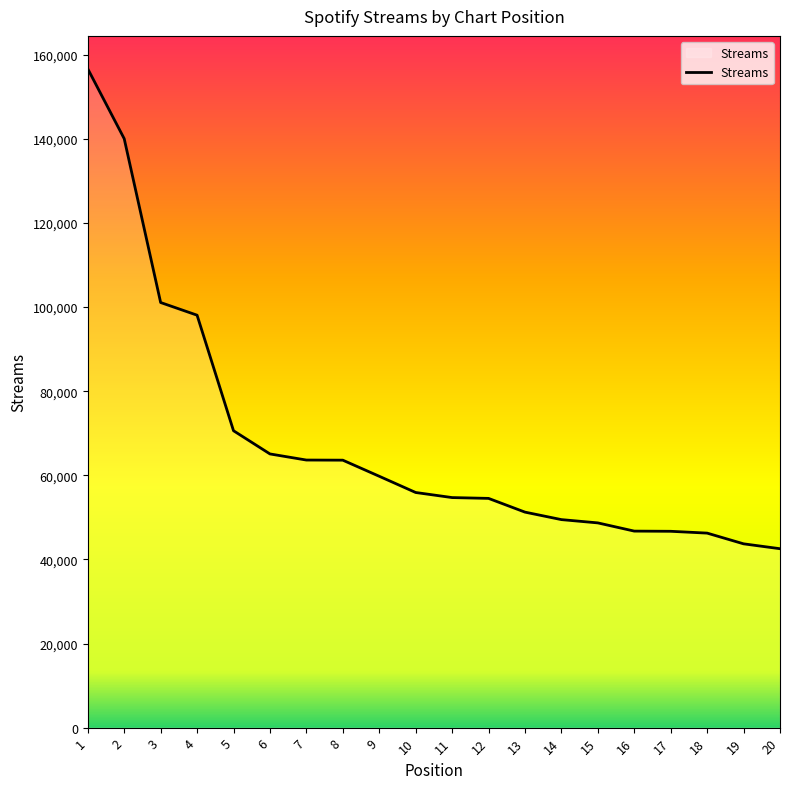

What is the change in value from 12 to 16?

-7779